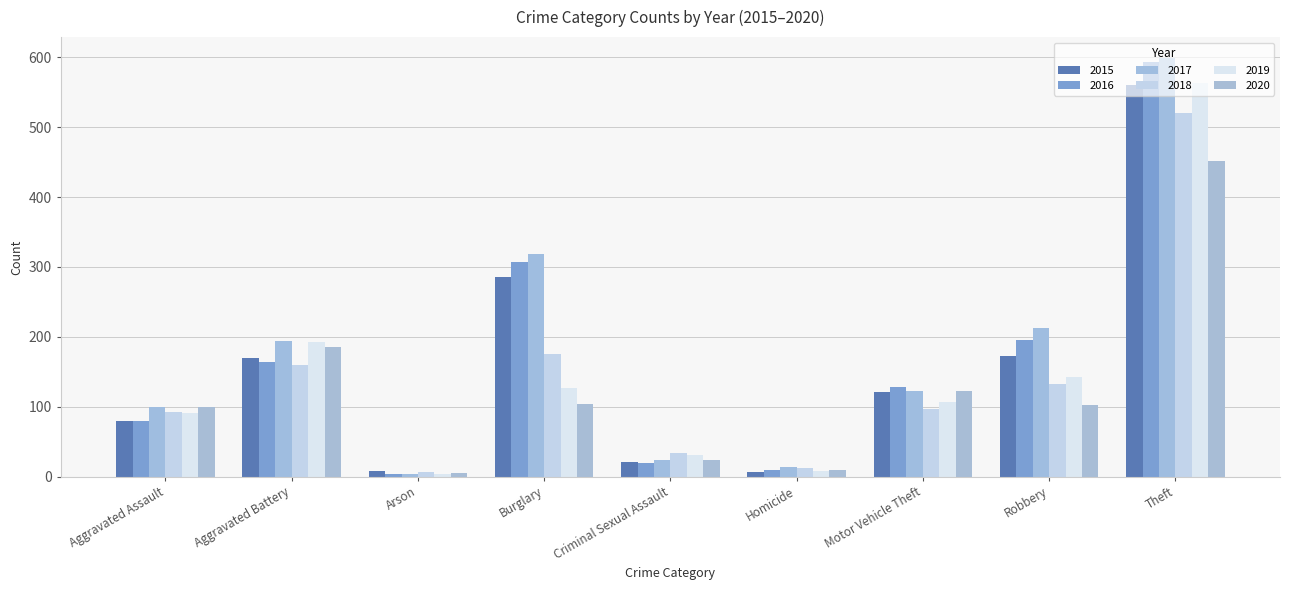

What is the label of the 4th bar from the right?

Homicide